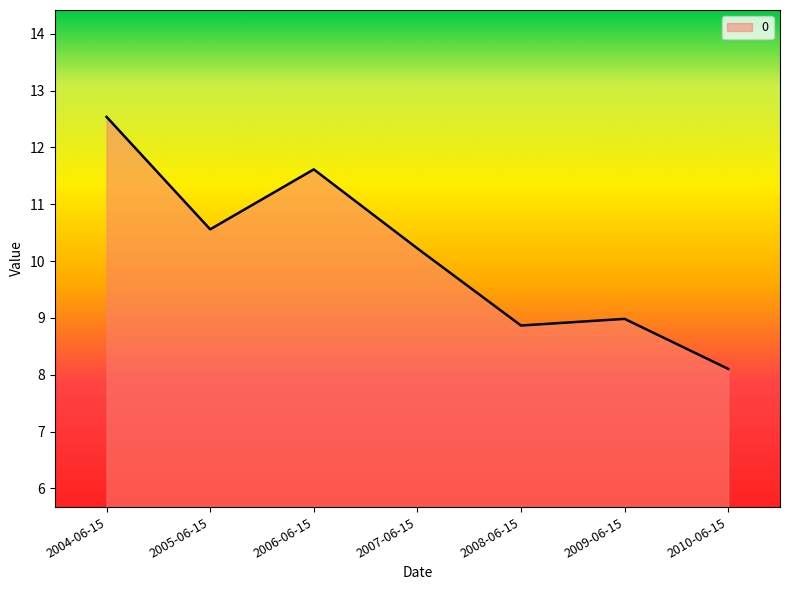

How many series are shown in this chart?

1